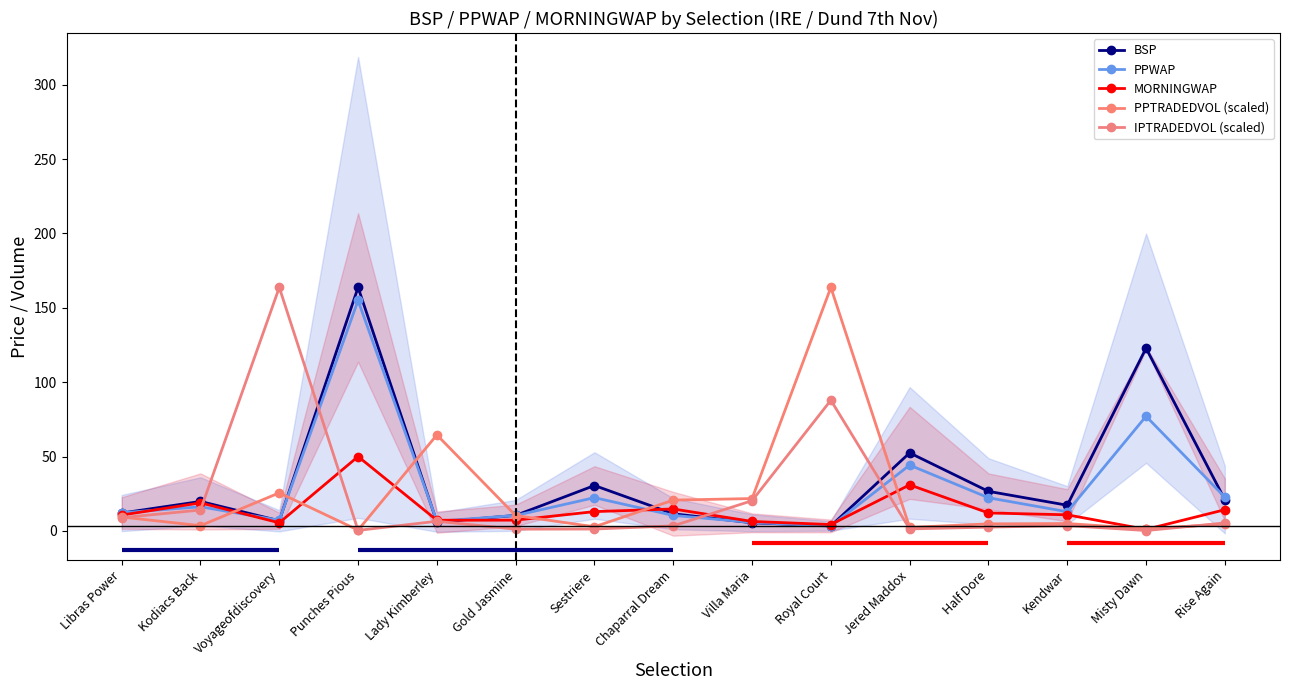

Does the chart display data point markers on the line(s)?

Yes